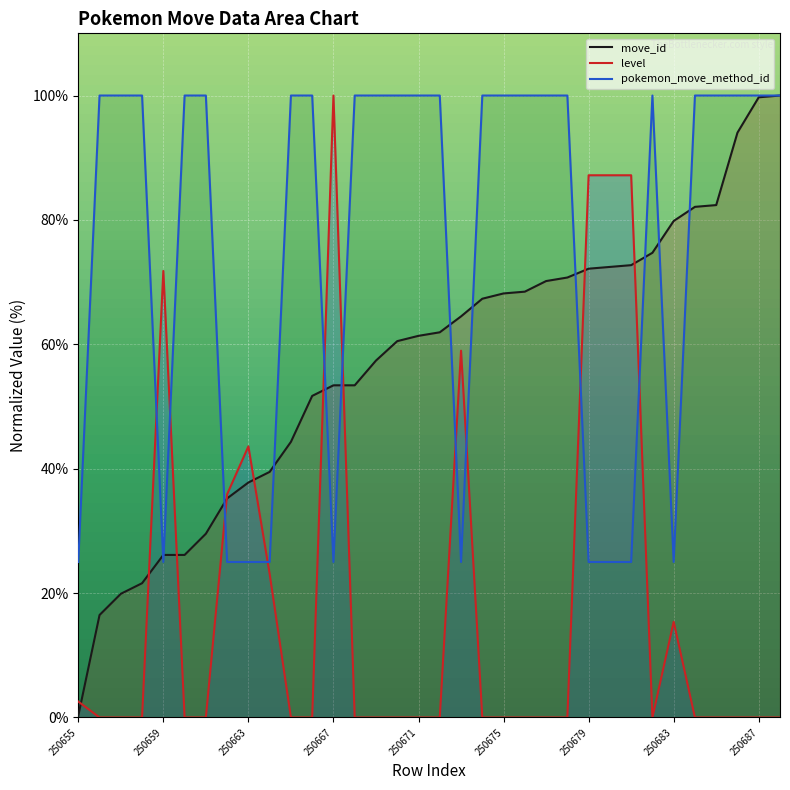

Count the number of categories in the chart.

34